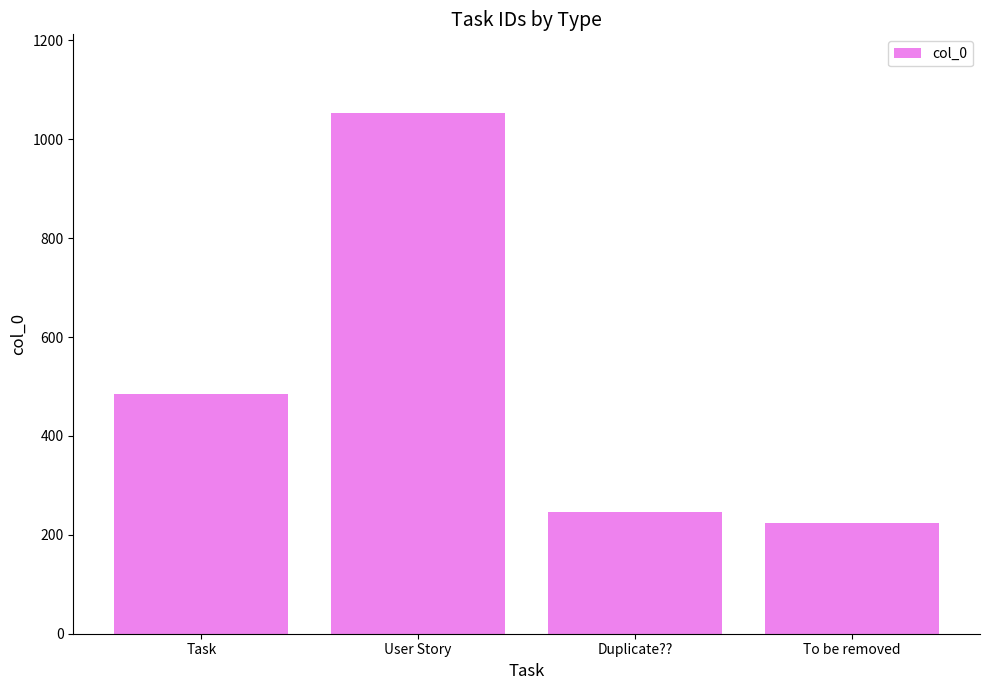

What is the greatest value displayed?

1054